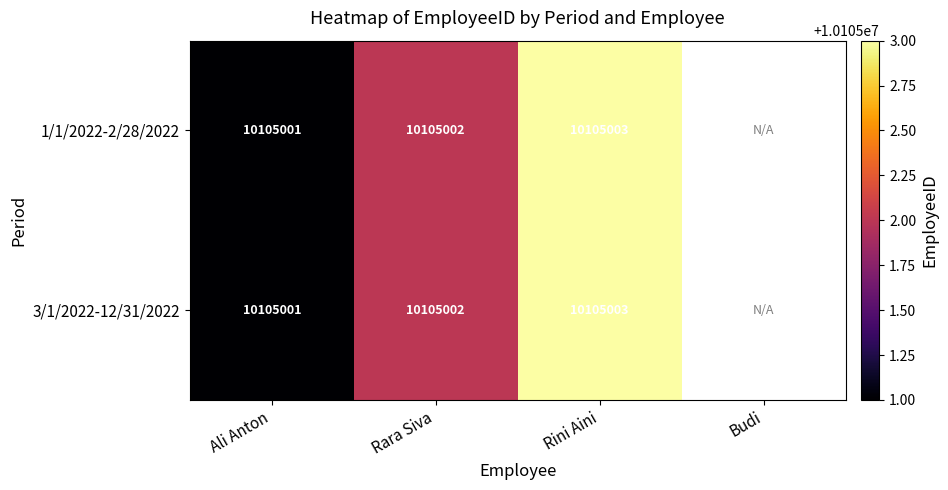

True or false: Ali Anton has a value of 10105001 at 1.

True